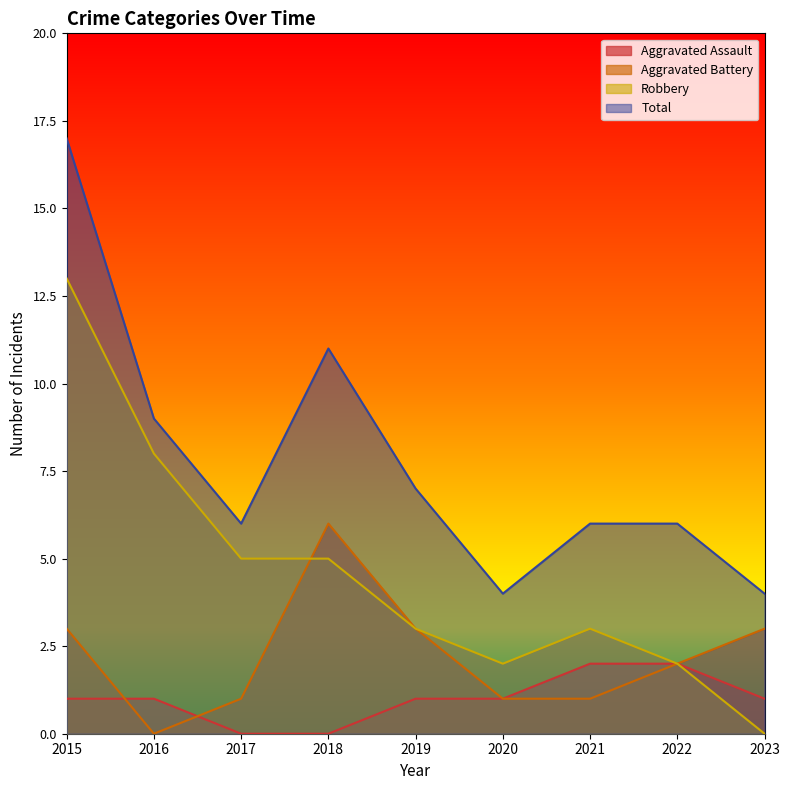

Which has a higher value, 2016 or 2017?

2016